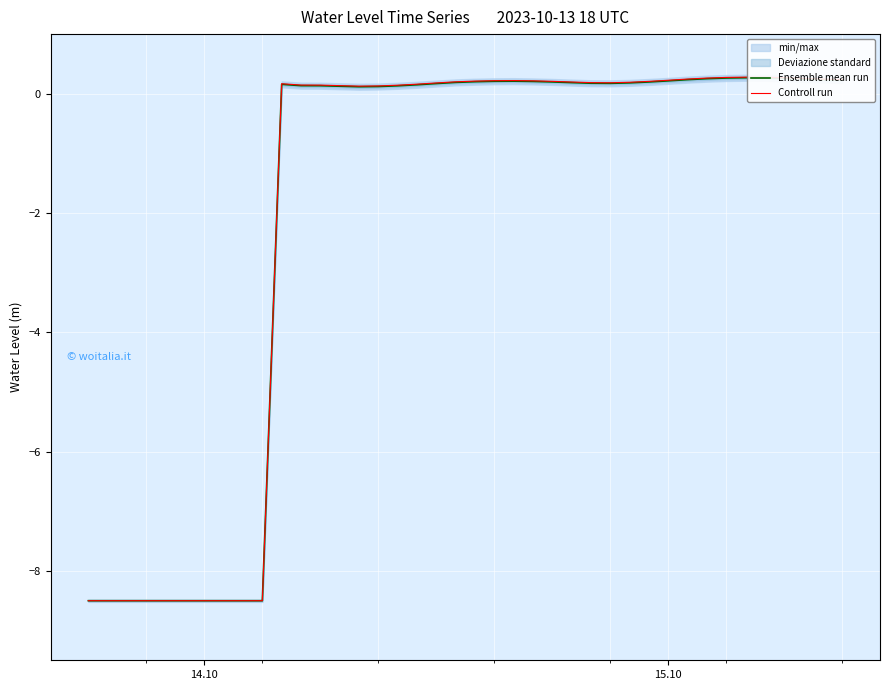

What is the sum of all Ensemble mean run values?

-79.1